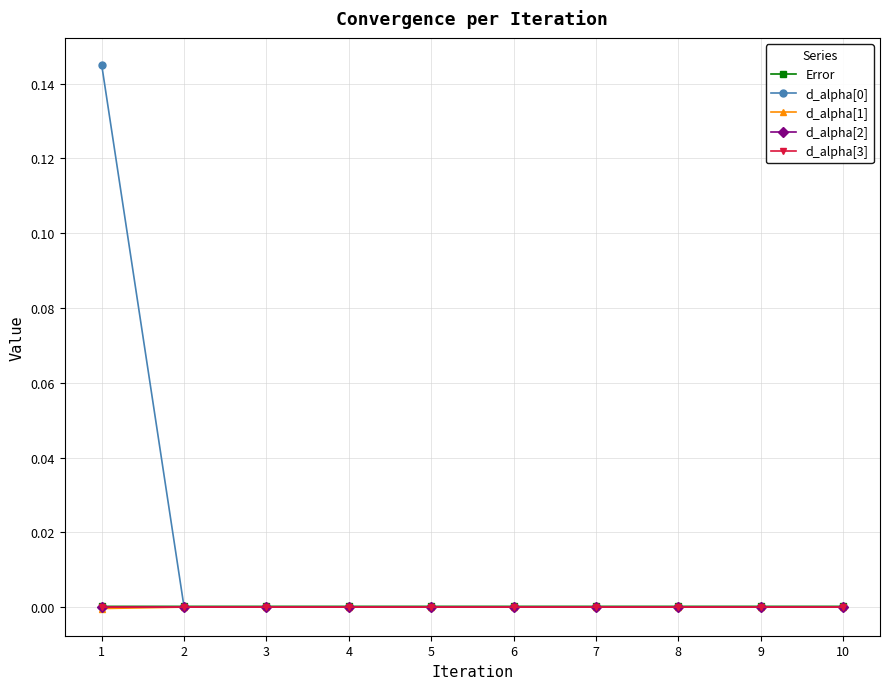

True or false: d_alpha[0] has a value of 0.0 at 8.

True